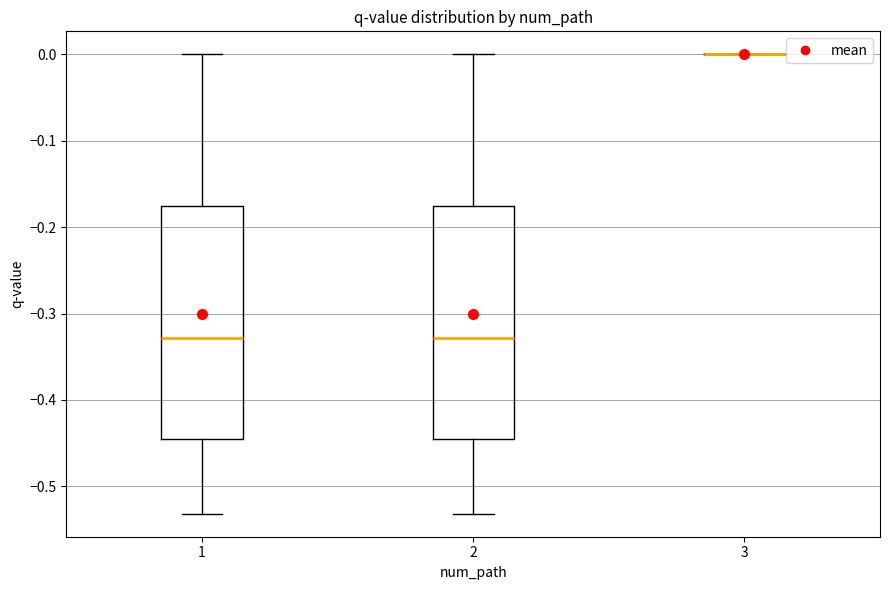

Reading left to right, read every box against the y-axis: the position of its median line, the range the box covers, and the ends of its whiskers. The values are not printed on the chart, so give them approximately, as read against the axis.

1: median -0.33, box -0.45 to -0.18, whiskers -0.53 to 0.00
2: median -0.33, box -0.45 to -0.18, whiskers -0.53 to 0.00
3: box collapsed to a line at 0.00, whiskers 0.00 to 0.00